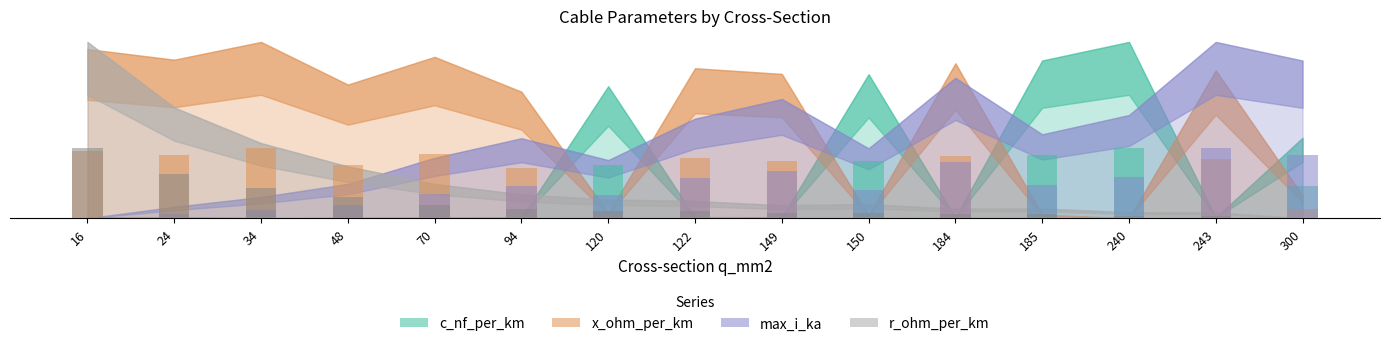

What are all the series names shown in the legend?

c_nf_per_km, x_ohm_per_km, max_i_ka, r_ohm_per_km